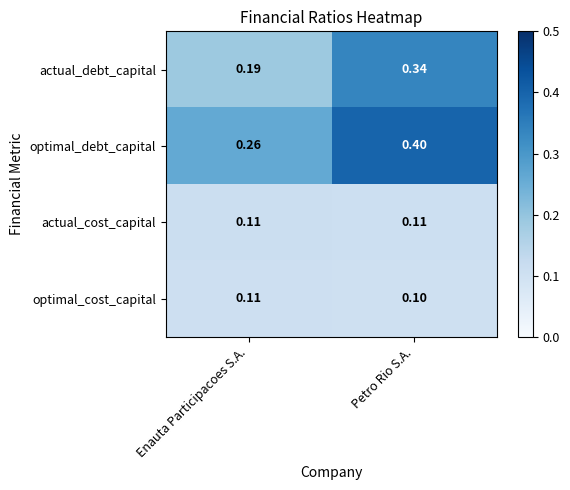

Rank the series at Petro Rio S.A. from highest to lowest value.

optimal_debt_capital, actual_debt_capital, actual_cost_capital, optimal_cost_capital